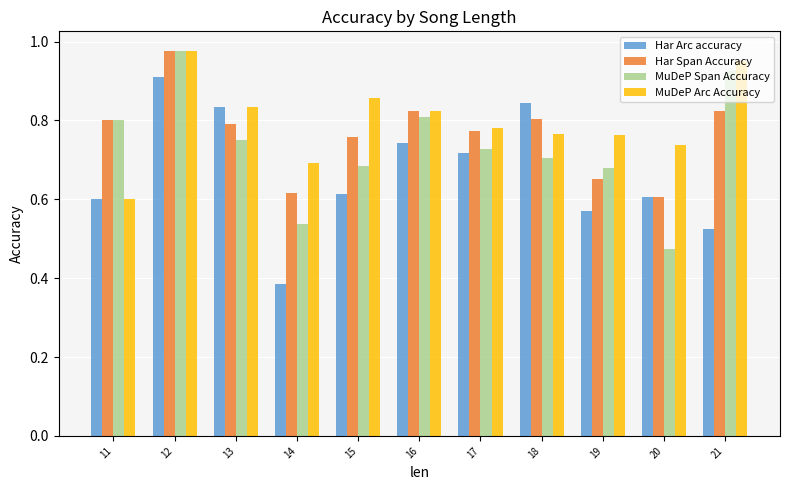

What is the sum of all MuDeP Arc Accuracy values?

8.8